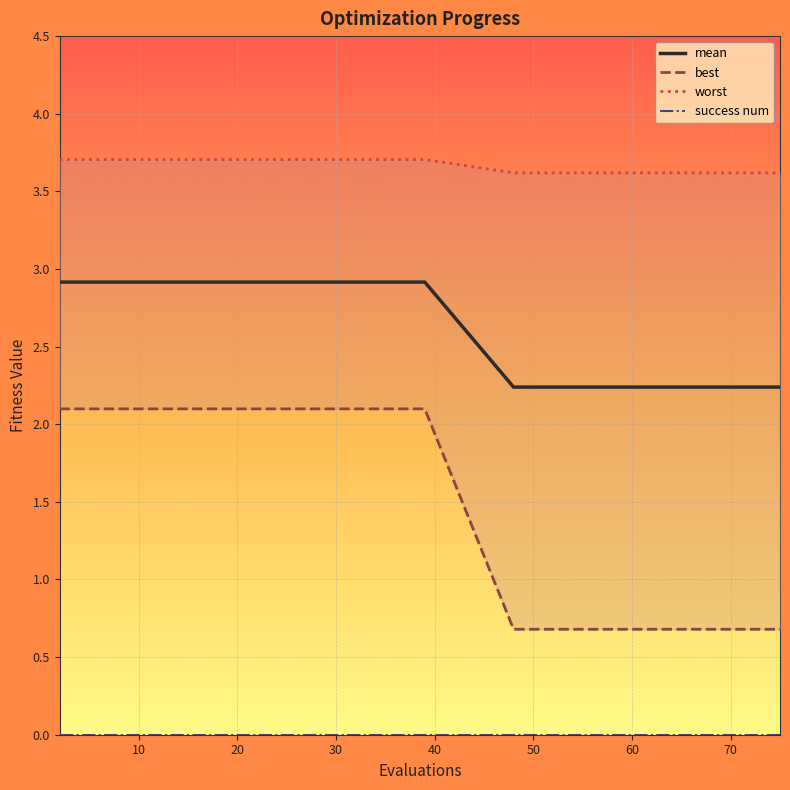

True or false: mean has a value of 2.9 at 10.

True